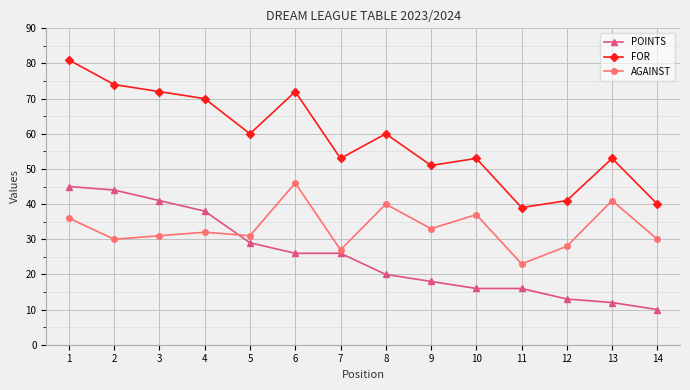

Reading left to right, list all the values displayed in this chart.

POINTS: 1=45	2=44	3=41	4=38	5=29	6=26	7=26	8=20	9=18	10=16	11=16	12=13	13=12	14=10
FOR: 1=81	2=74	3=72	4=70	5=60	6=72	7=53	8=60	9=51	10=53	11=39	12=41	13=53	14=40
AGAINST: 1=36	2=30	3=31	4=32	5=31	6=46	7=27	8=40	9=33	10=37	11=23	12=28	13=41	14=30